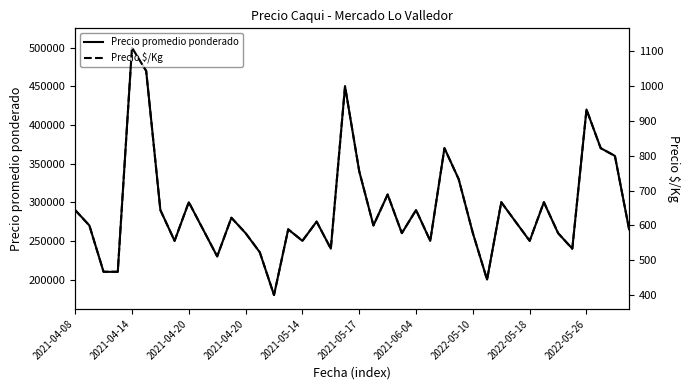

Which series changed the most between 2021-04-20 and 26?

Precio promedio ponderado